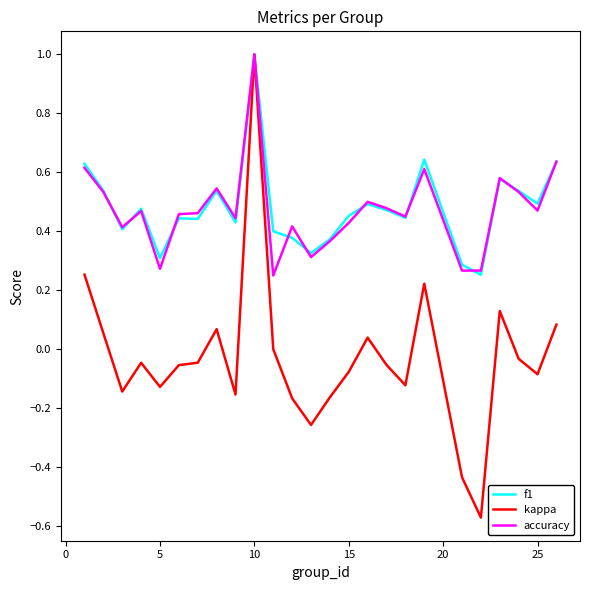

Reading left to right, list all the values displayed in this chart.

f1: 0.6	0.5	0.4	0.5	0.3	0.4	0.4	0.5	0.4	1.0	0.4	0.4	0.3	0.4	0.5	0.5	0.5	0.4	0.6	0.3	0.3	0.6	0.5	0.5	0.6
kappa: 0.3	0.1	-0.1	-0.0	-0.1	-0.1	-0.0	0.1	-0.2	1.0	0.0	-0.2	-0.3	-0.2	-0.1	0.0	-0.1	-0.1	0.2	-0.4	-0.6	0.1	-0.0	-0.1	0.1
accuracy: 0.6	0.5	0.4	0.5	0.3	0.5	0.5	0.5	0.4	1.0	0.2	0.4	0.3	0.4	0.4	0.5	0.5	0.5	0.6	0.3	0.3	0.6	0.5	0.5	0.6